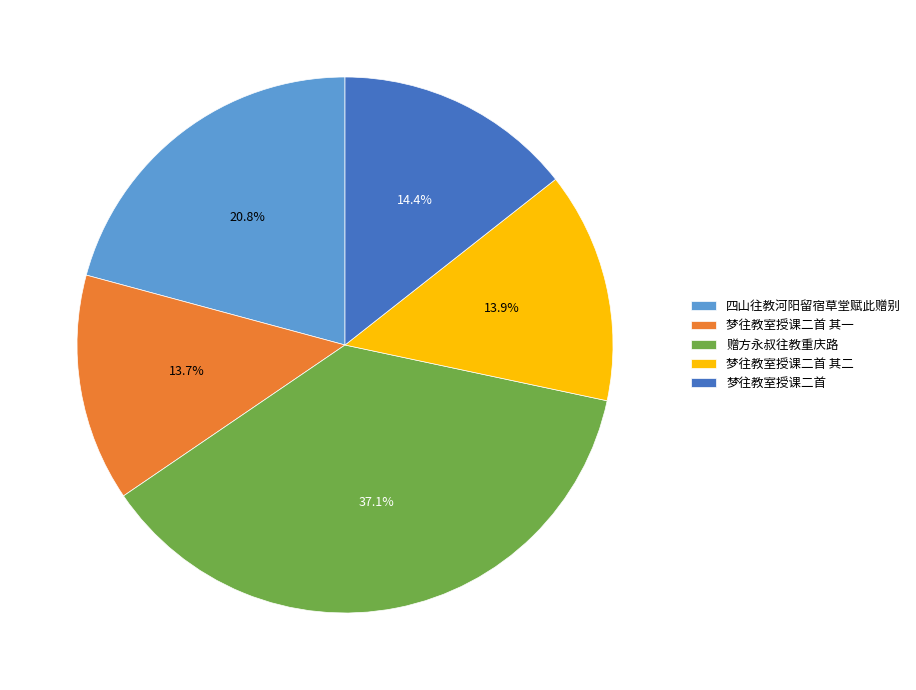

How many slices are in this pie chart?

5